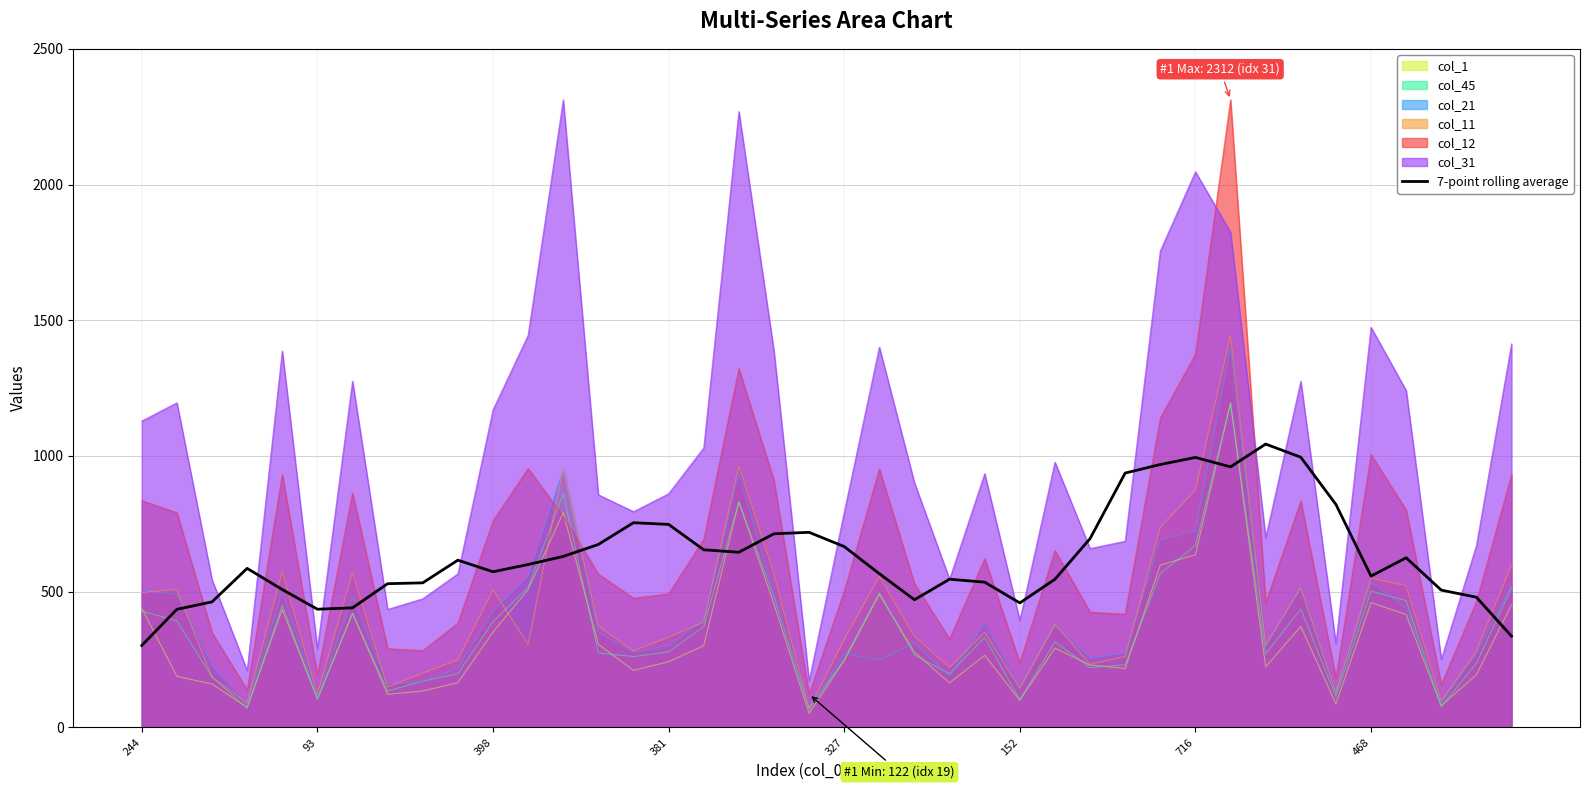

The col_45 series shows 398.1 at 716. True or false?

False